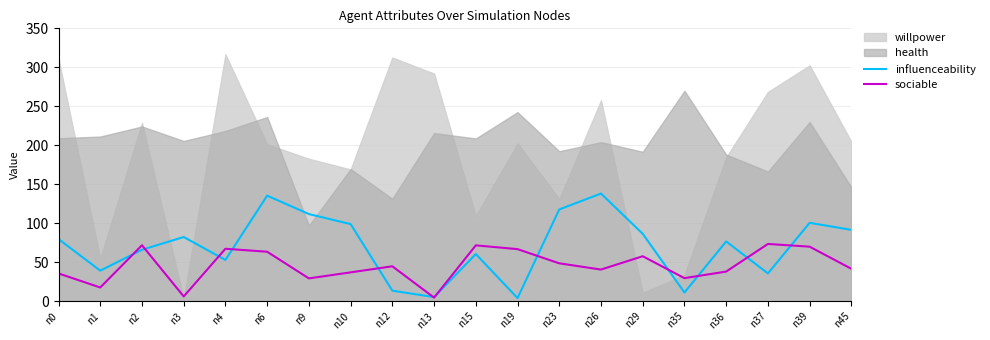

True or false: influenceability has a value of 135.4 at n6.

True